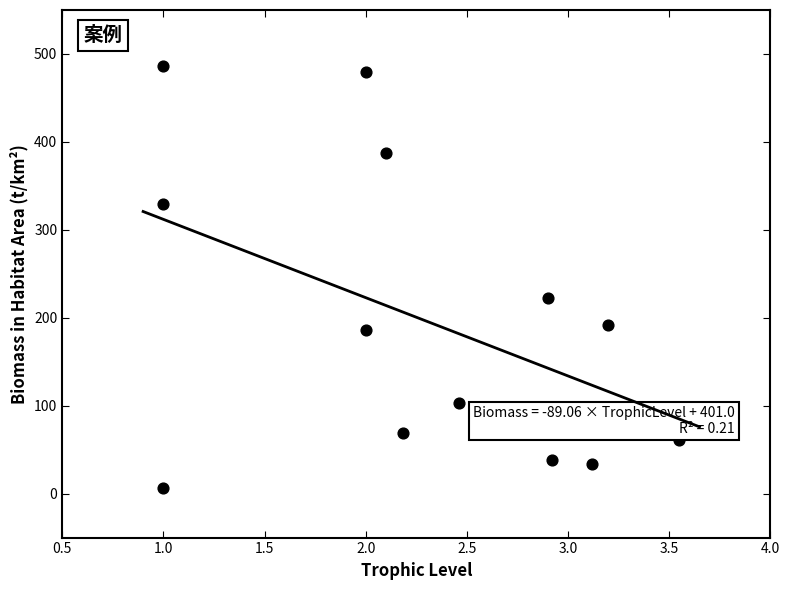

What is the range of X values (max minus min)?

2.5